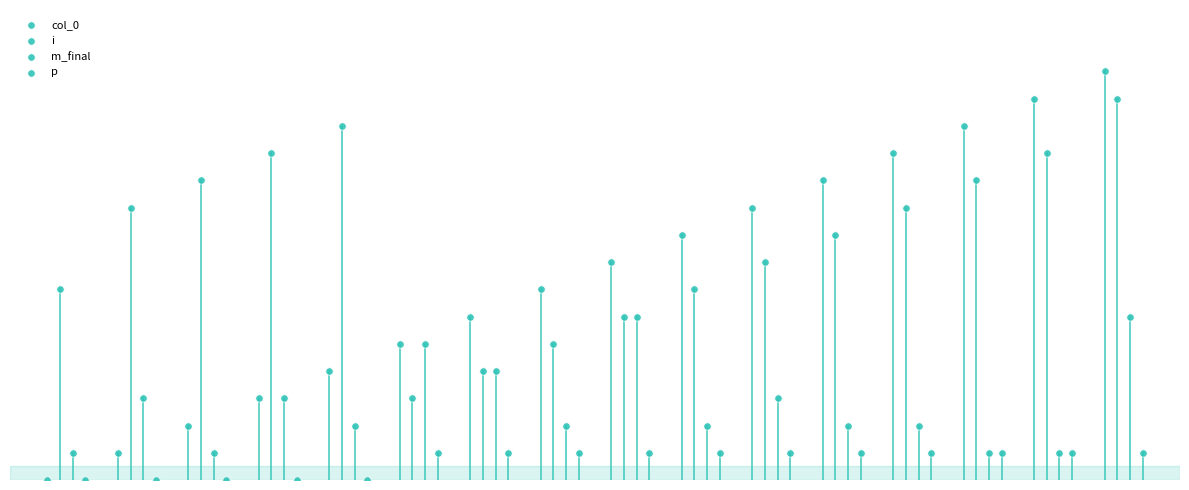

Which series has the widest spread of Y values?

col_0